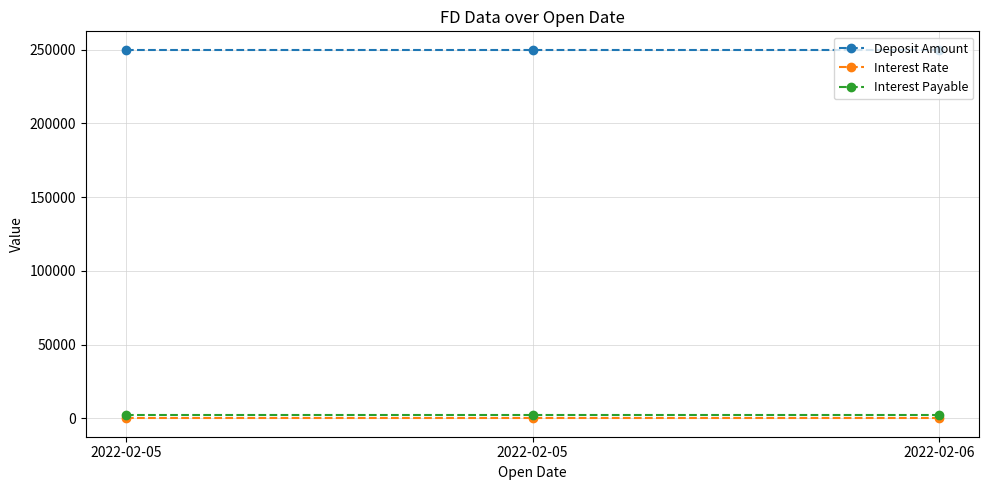

True or false: Interest Payable has a value of 3881.7 at 2022-02-05.

False